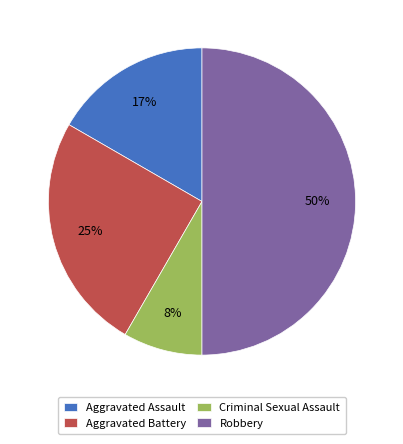

Which category has the smallest portion of the pie?

Criminal Sexual Assault